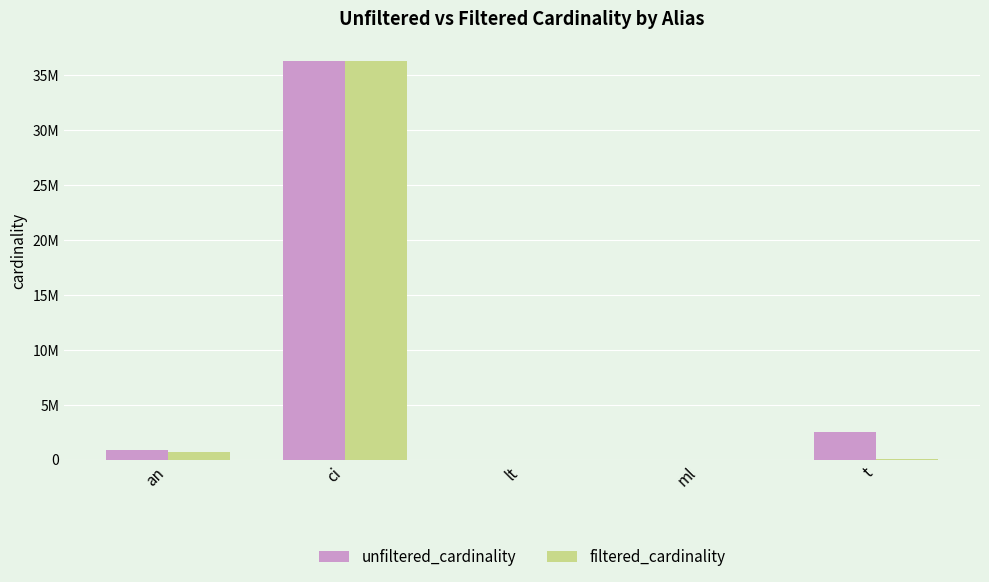

Reading right to left, list all the values displayed in this chart.

unfiltered_cardinality: t=2528312	ml=29997	lt=18	ci=36244344	an=901343
filtered_cardinality: t=76065	ml=29997	lt=1	ci=36244344	an=674692